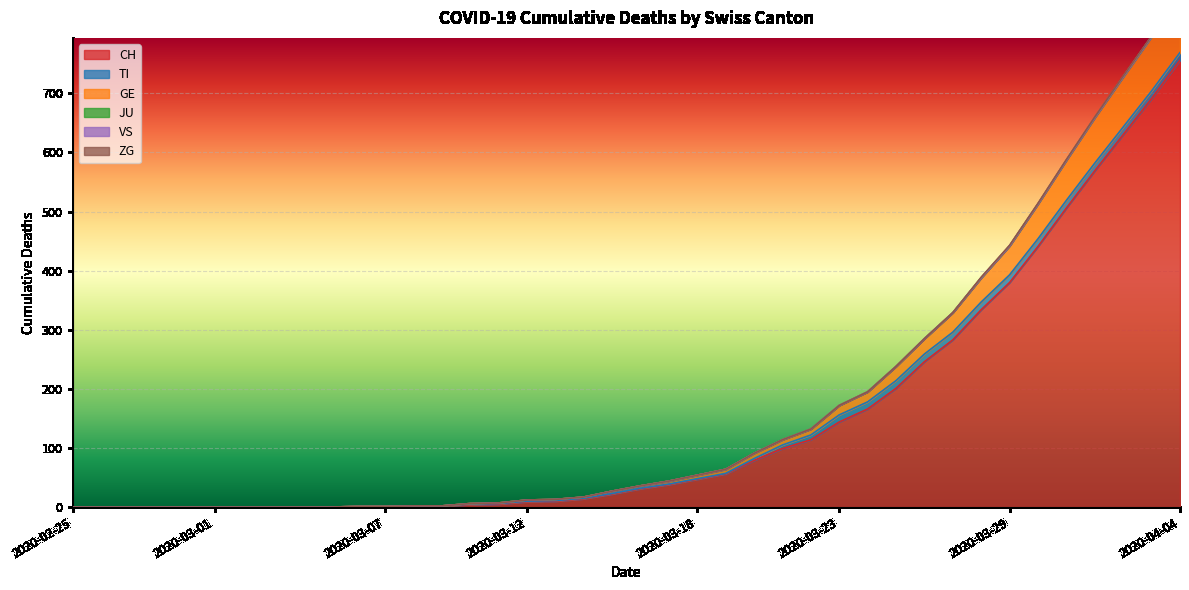

At how many categories does at least one series exceed 297?

8